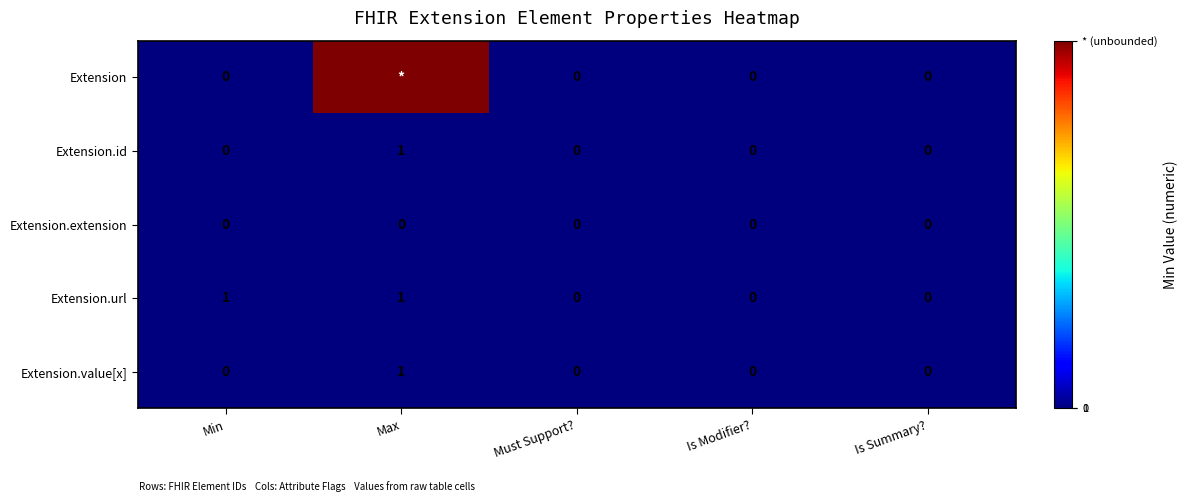

What is the sum of all Extension.value[x] values?

1